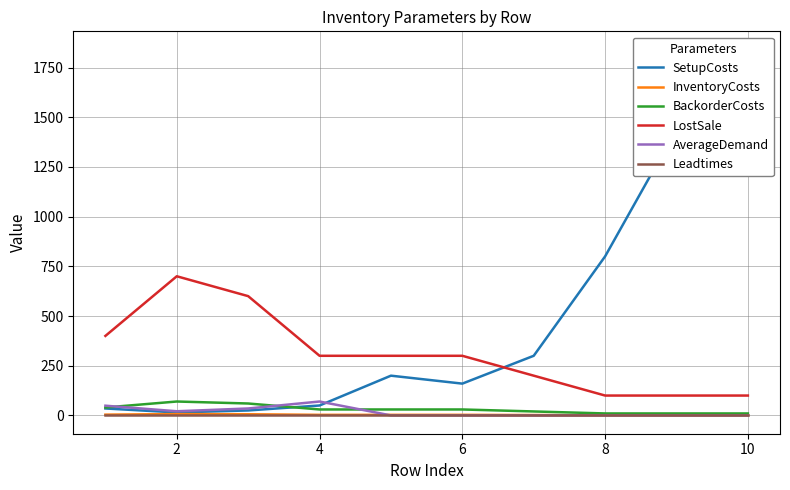

Count the number of categories in the chart.

10